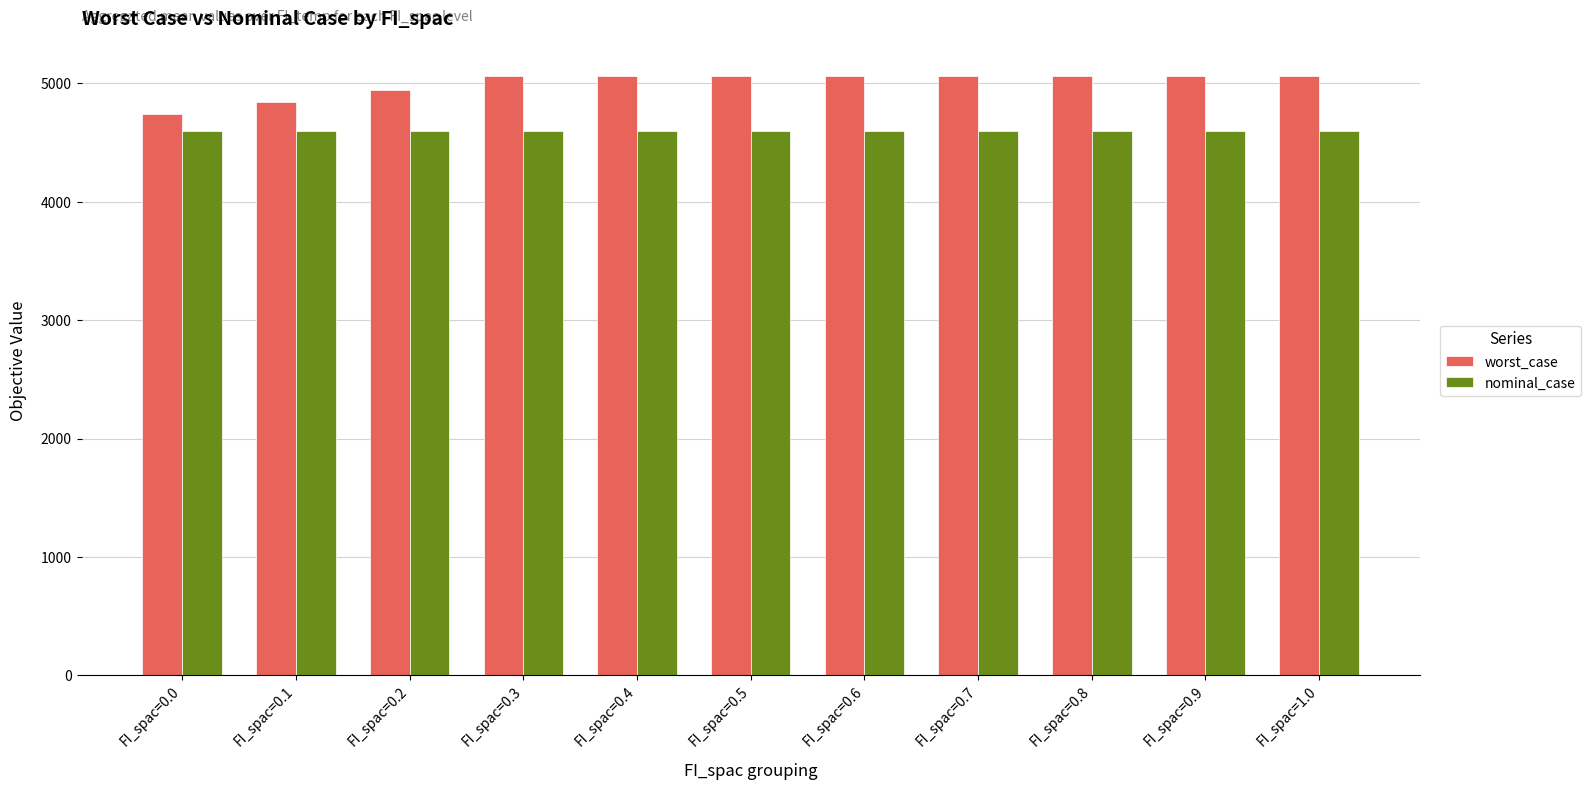

What is the sum of all worst_case values?

55034.2